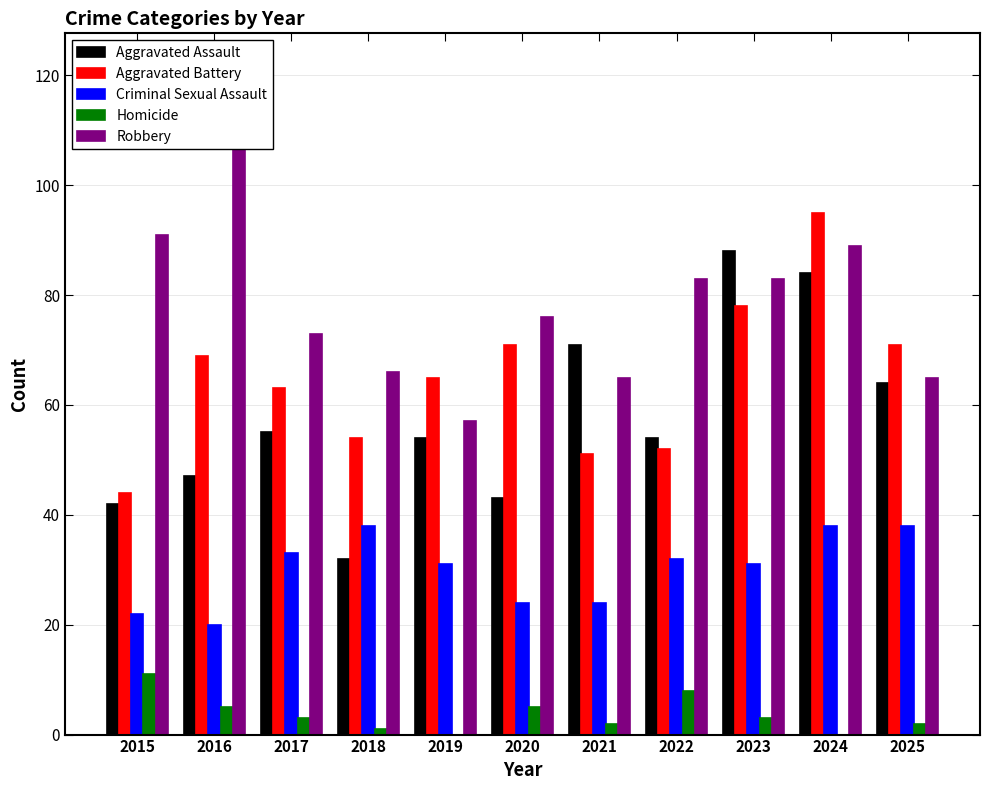

What value does the Criminal Sexual Assault series have at 2020, to the nearest 5?

25